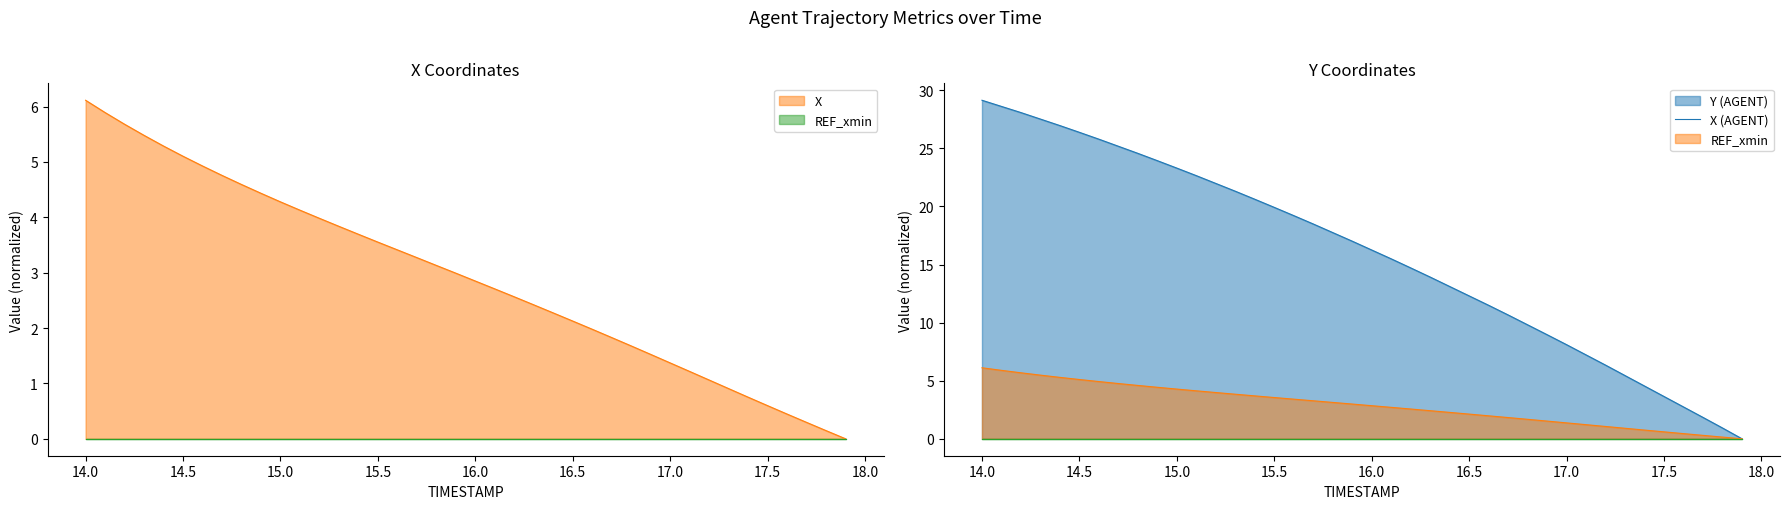

True or false: Y has more than 2 points higher than both neighbors.

False